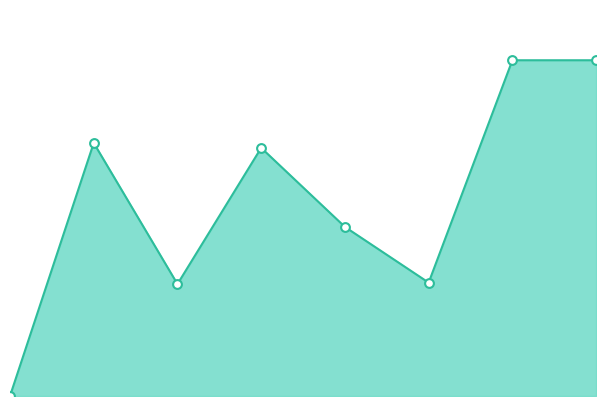

Between 4 and 2, which is larger?

4